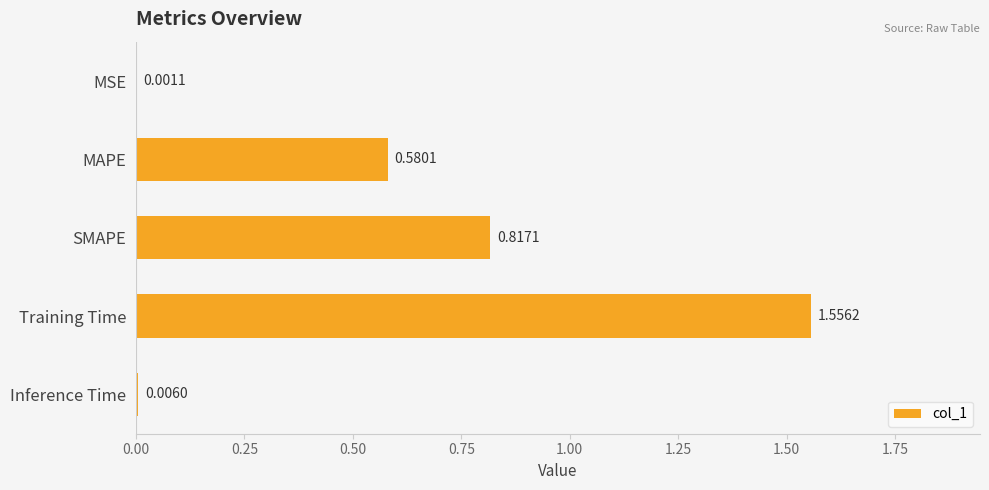

What is the sum of all values?

3.0